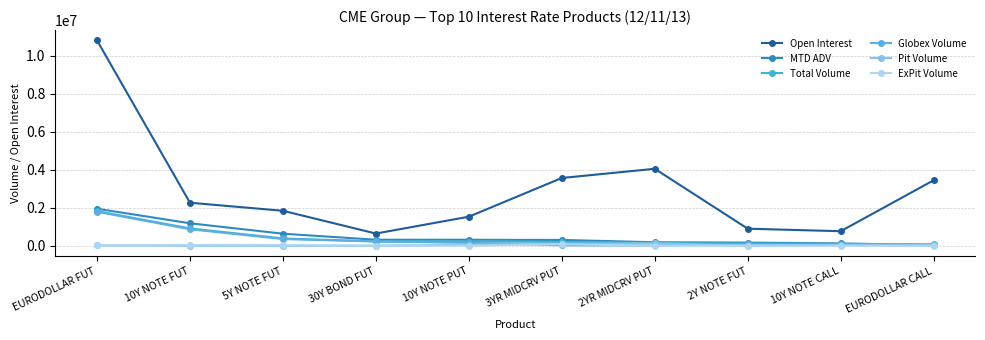

How many values in the MTD ADV series exceed 316128?

5